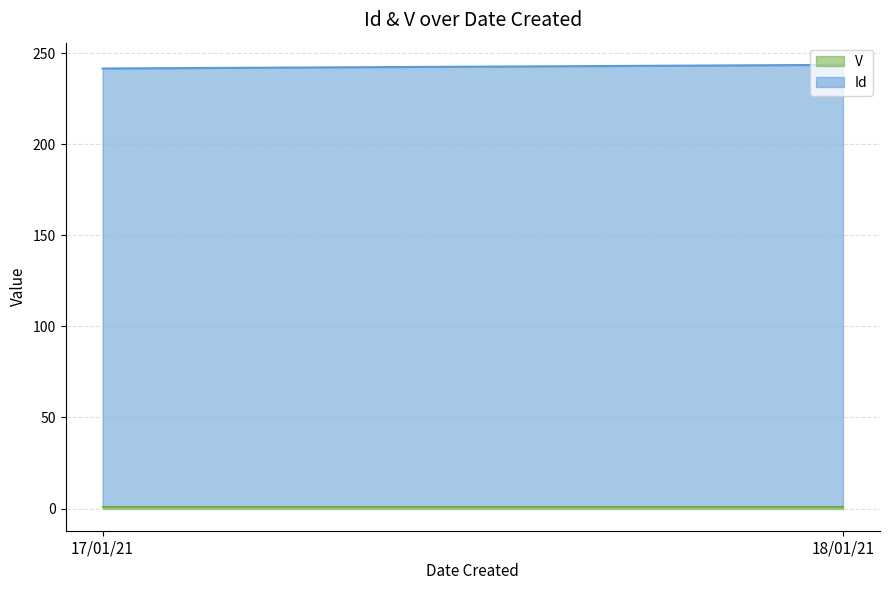

What is the maximum value shown in the chart?

243